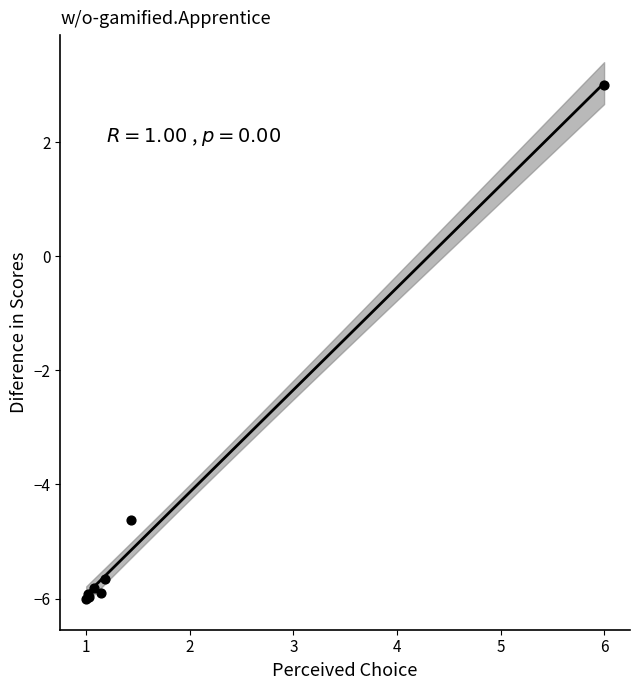

What Y value in the scatter plot is closest to -1?

-4.6